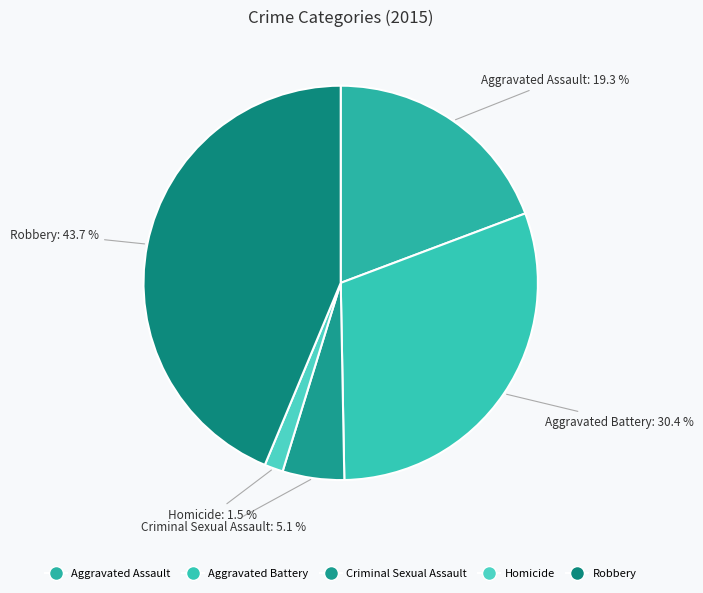

How many slices are in this pie chart?

5